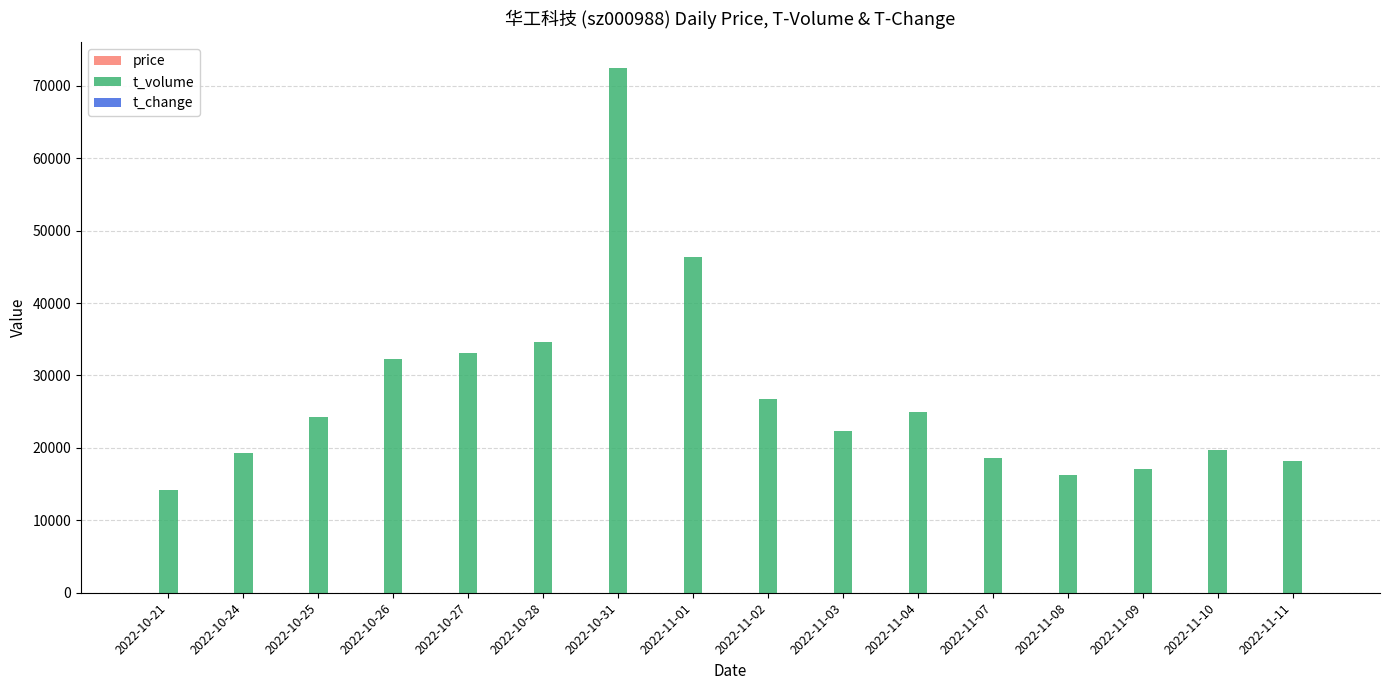

Between 2022-11-01 and 2022-11-07, which series saw the biggest shift?

t_volume